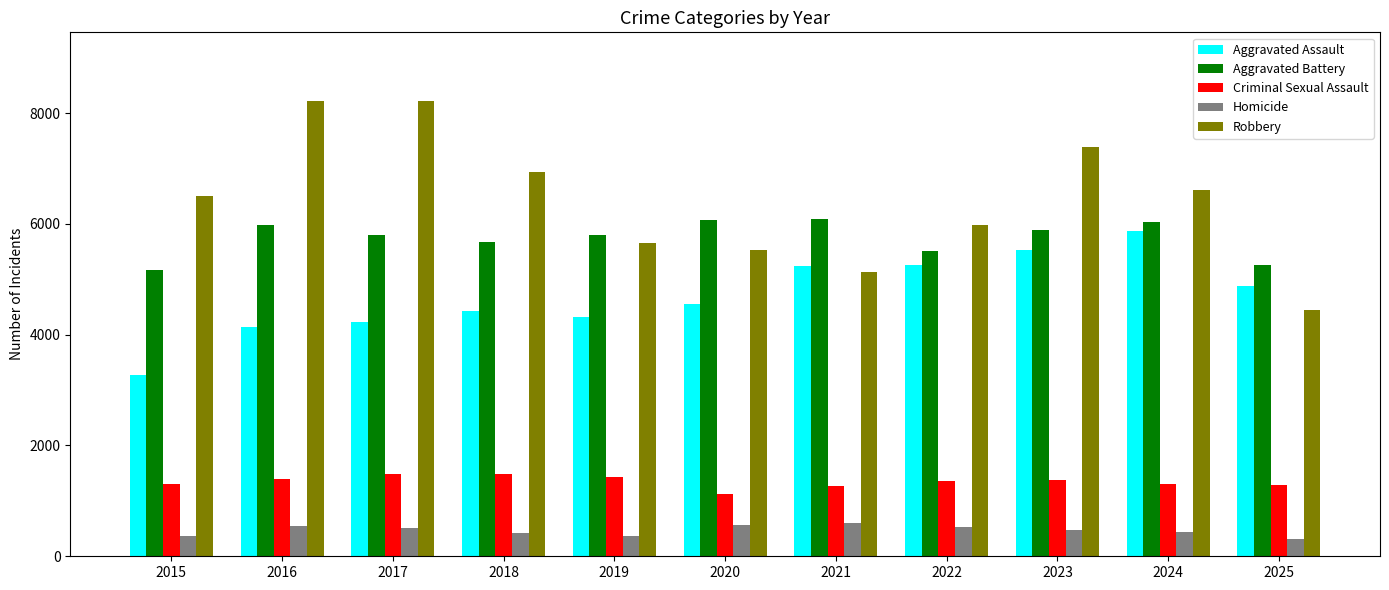

What is the total value across all series at 2024?

20265